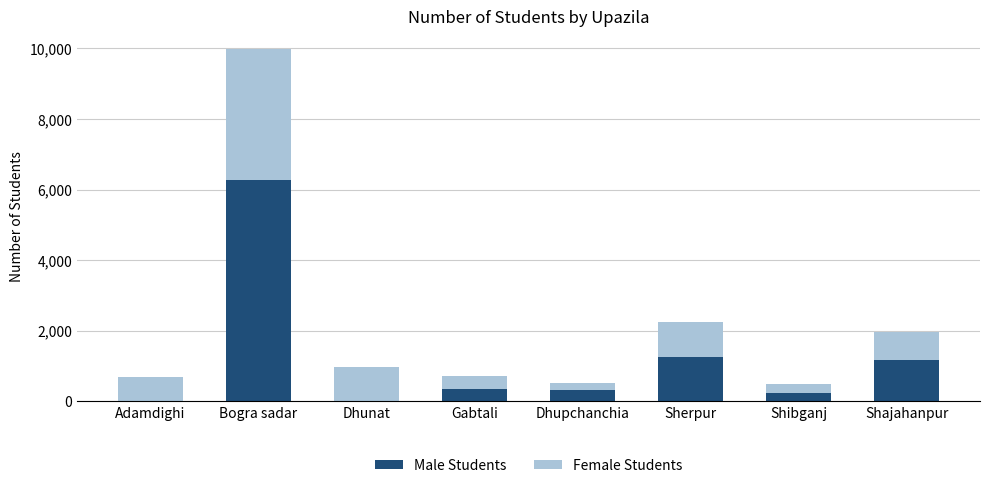

What is the sum of the Male Students values at Bogra sadar and Shibganj?

6527